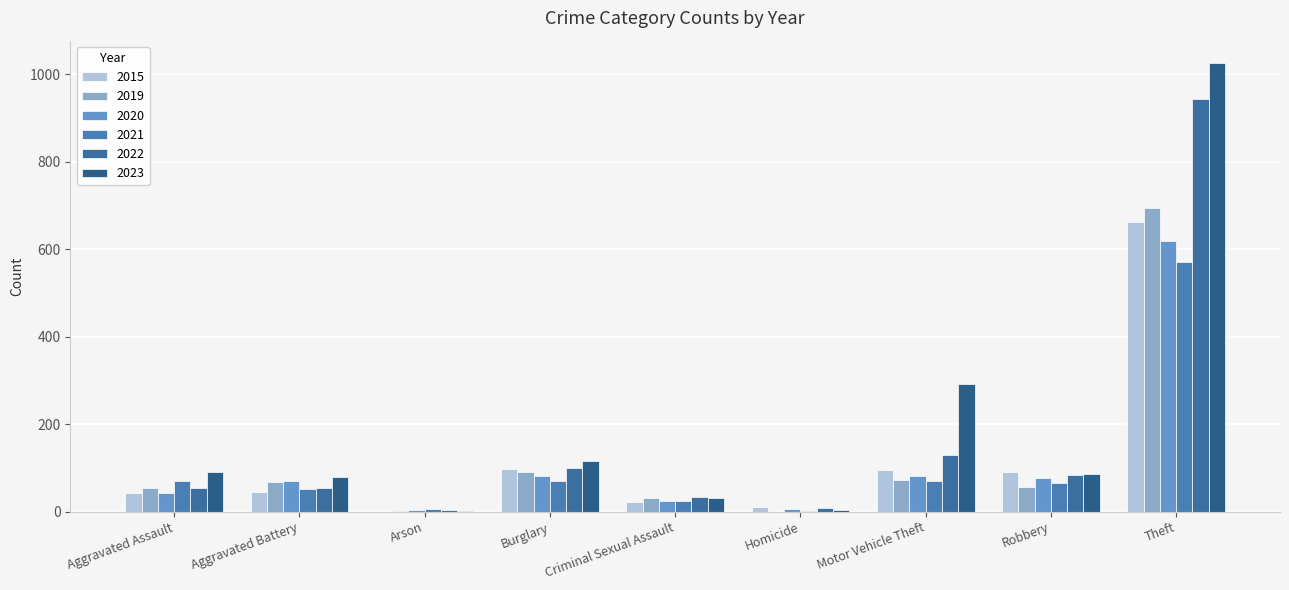

Which category has the lowest value in the 2023 series?

Arson